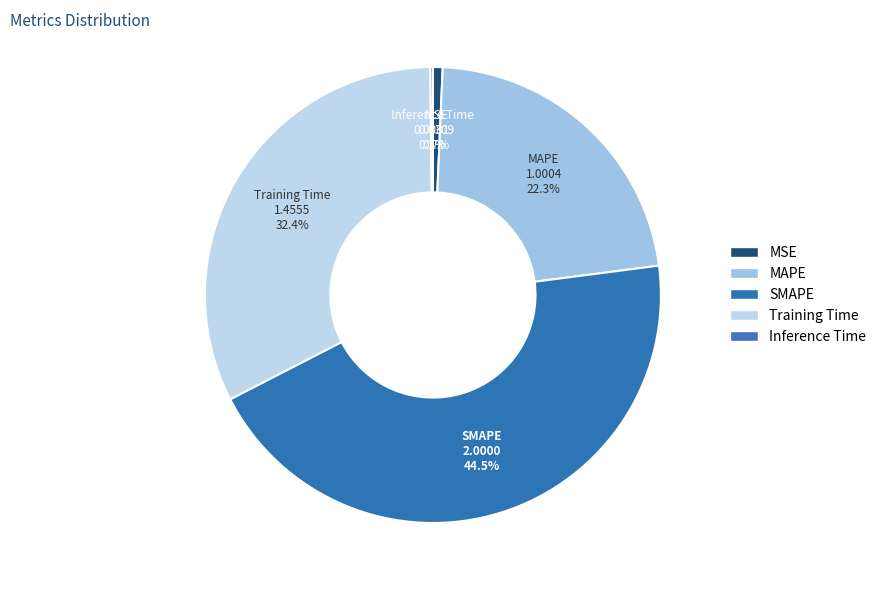

Between MSE and MAPE, which is larger?

MAPE